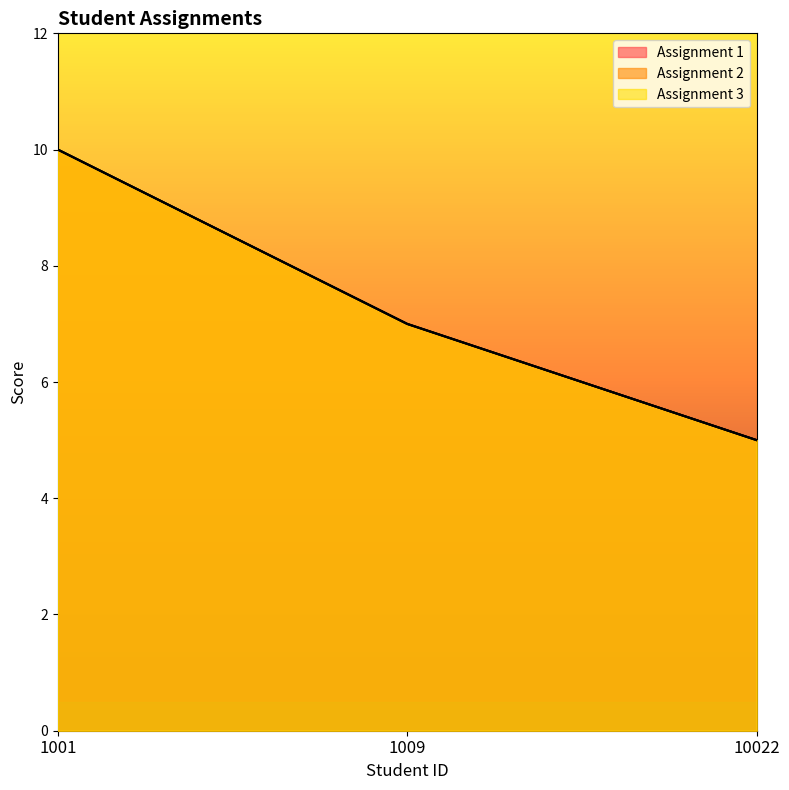

What is the difference between the Assignment 3 values at 1001 and 1009?

3